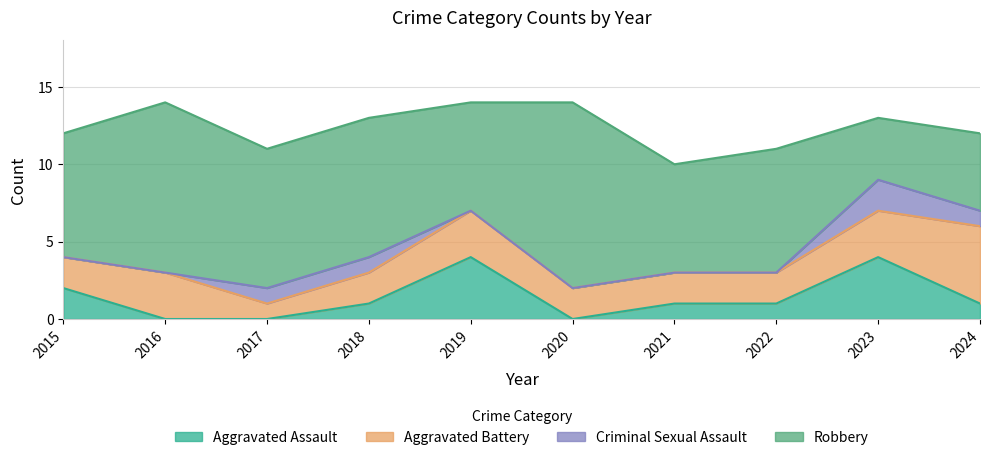

True or false: Aggravated Battery has more than 0 points higher than both neighbors.

True